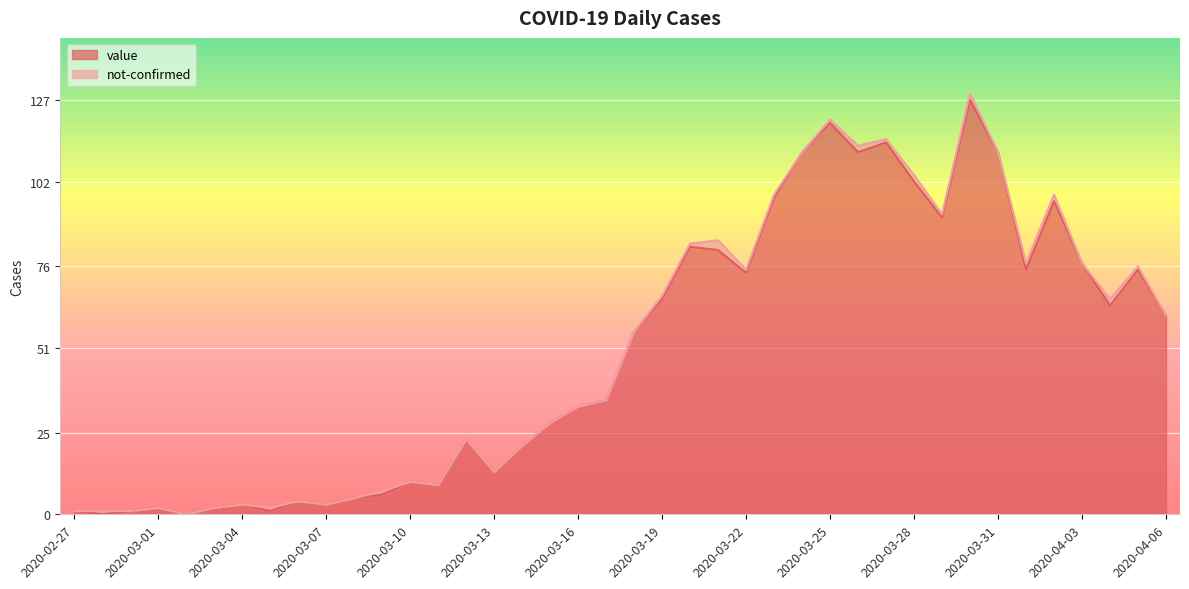

What is the difference between the second highest and second lowest values?

120